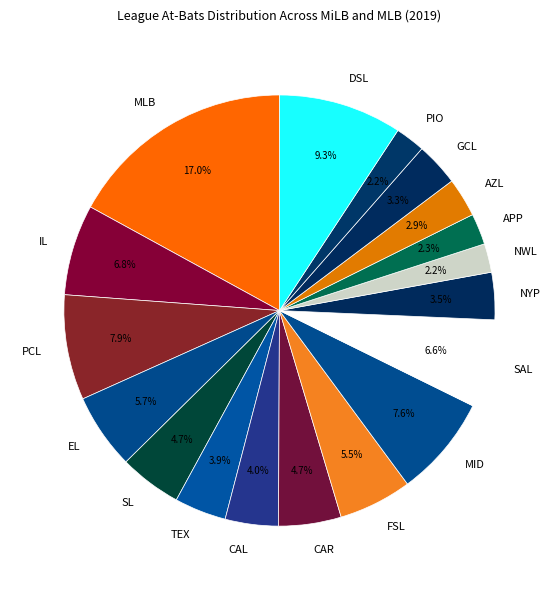

Count the number of slices in the pie.

18